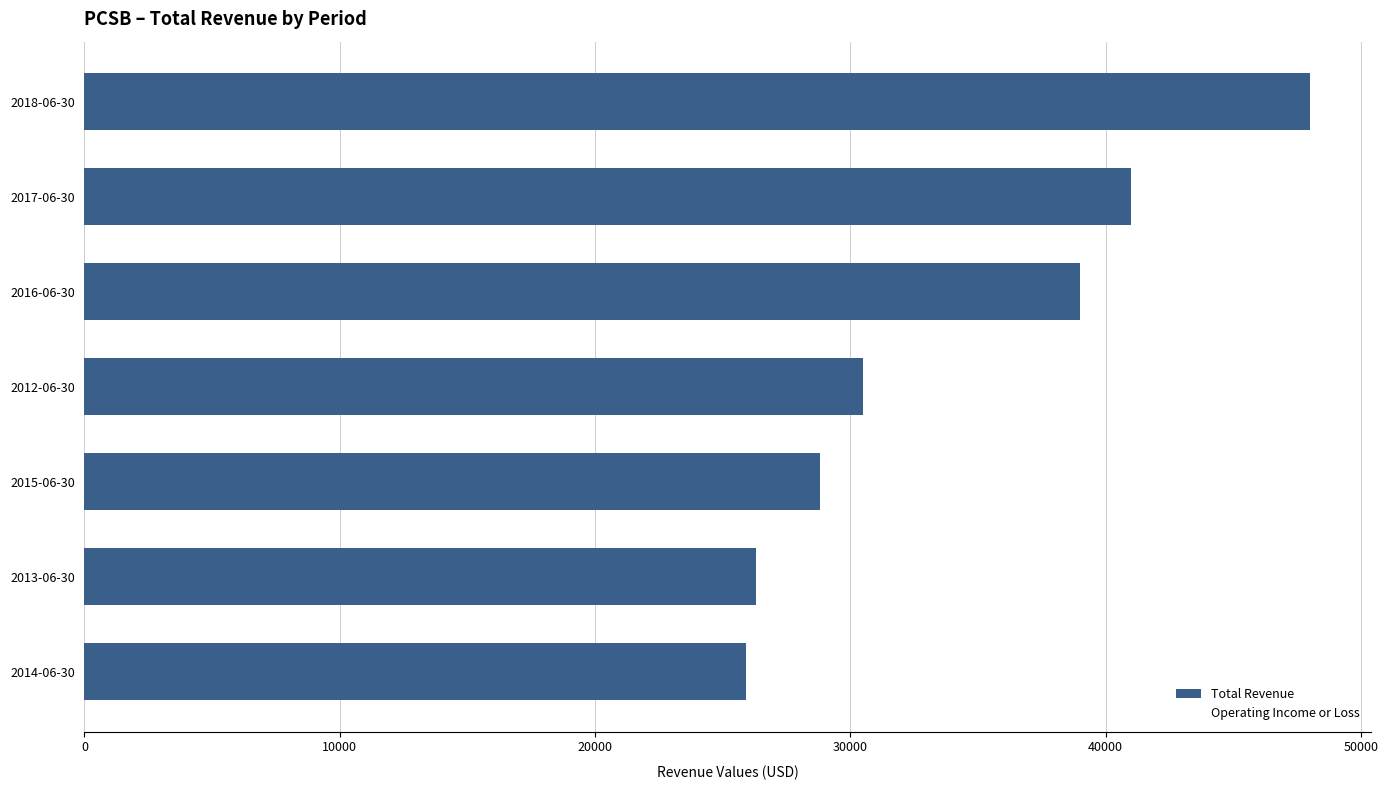

Are the bars horizontal?

Yes